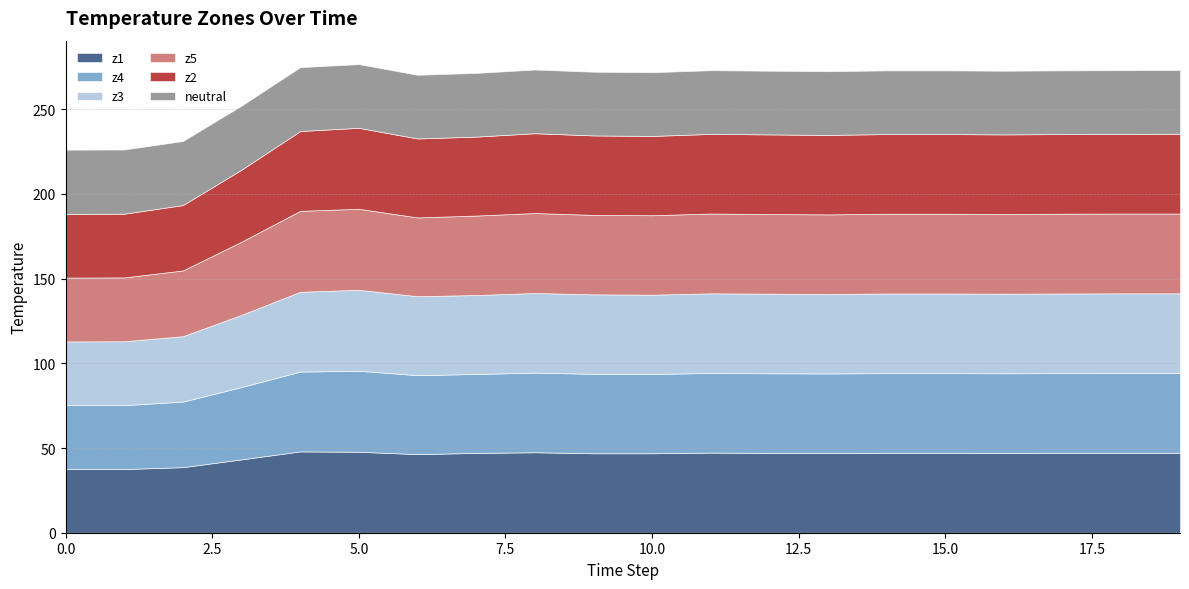

What is the total value across all series at 16?

272.7